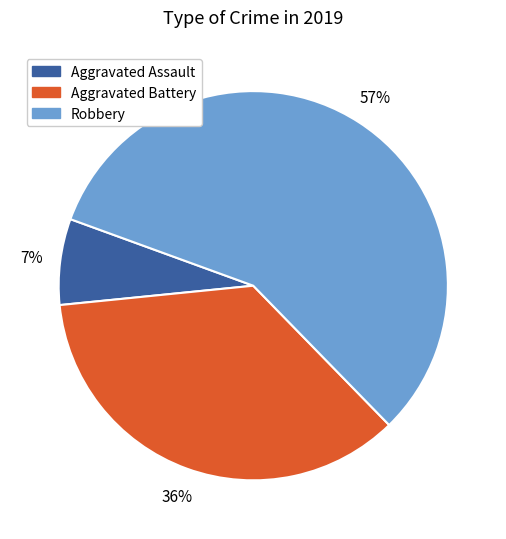

Is it true that Aggravated Battery is 23% of the pie?

False